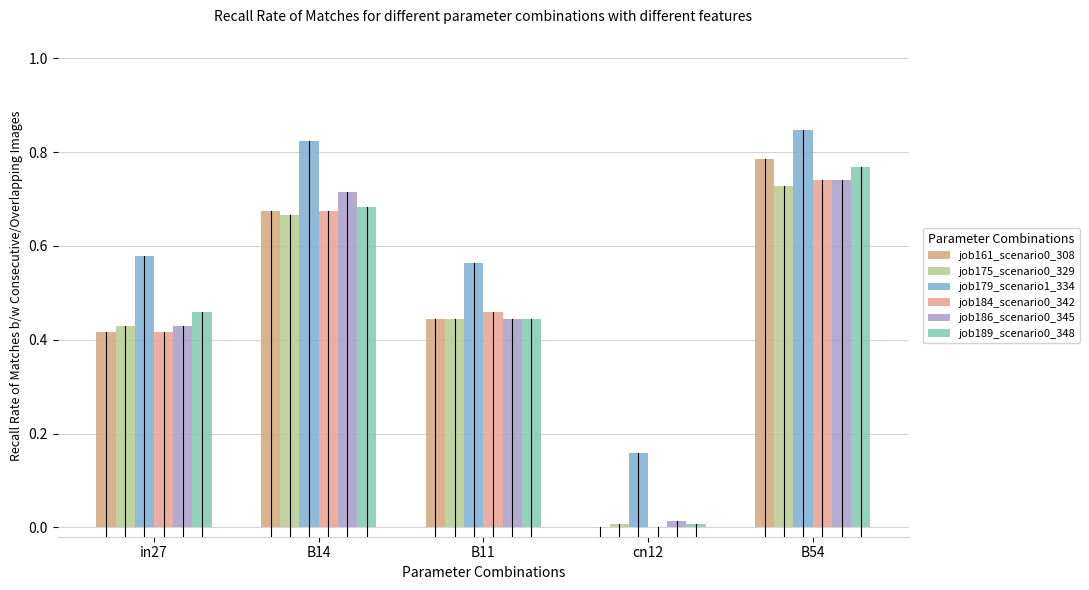

Is it true that job189_scenario0_348 equals 0.5 at in27?

True